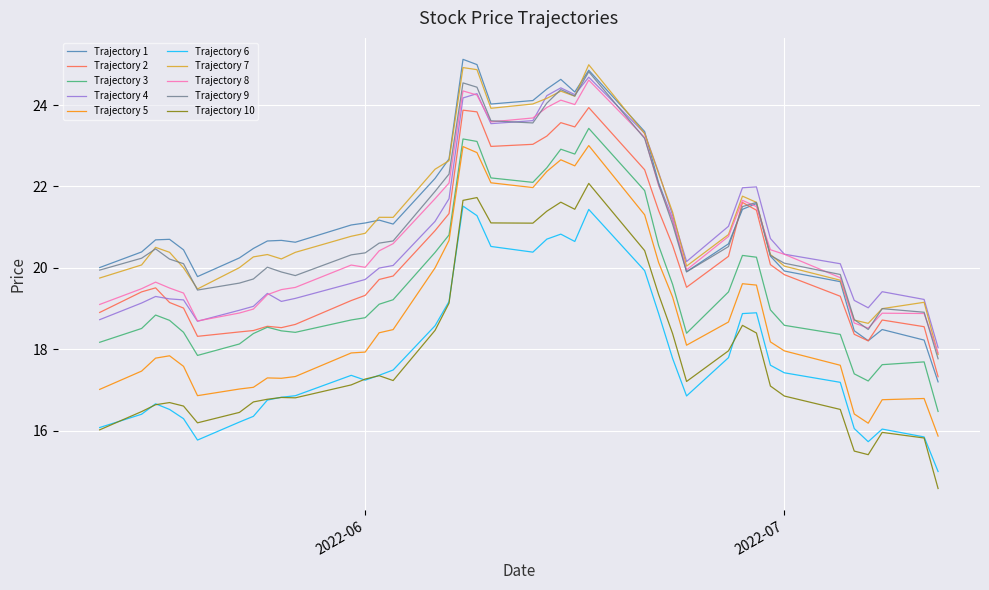

True or false: Trajectory 10 and Trajectory 1 cross at least once.

False